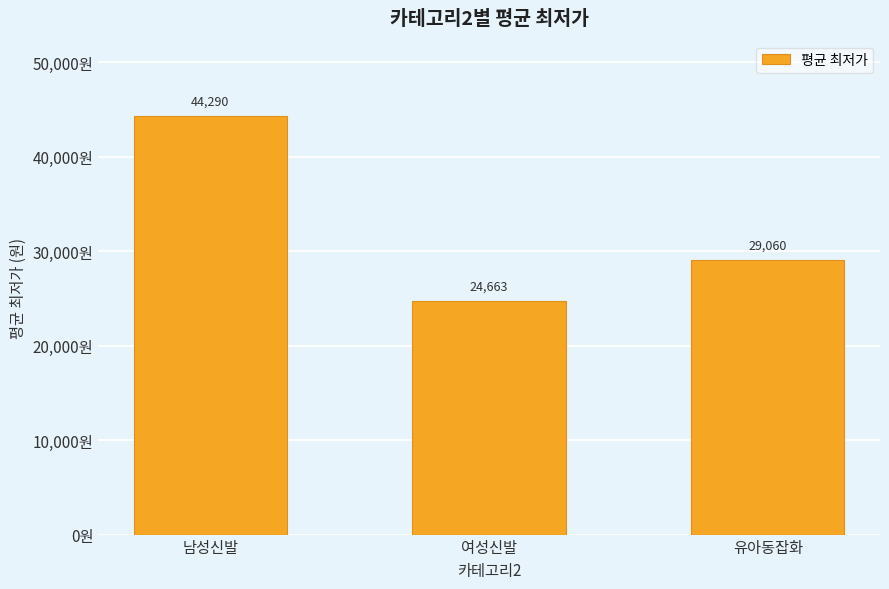

List the labels in order of value, largest first.

남성신발, 유아동잡화, 여성신발